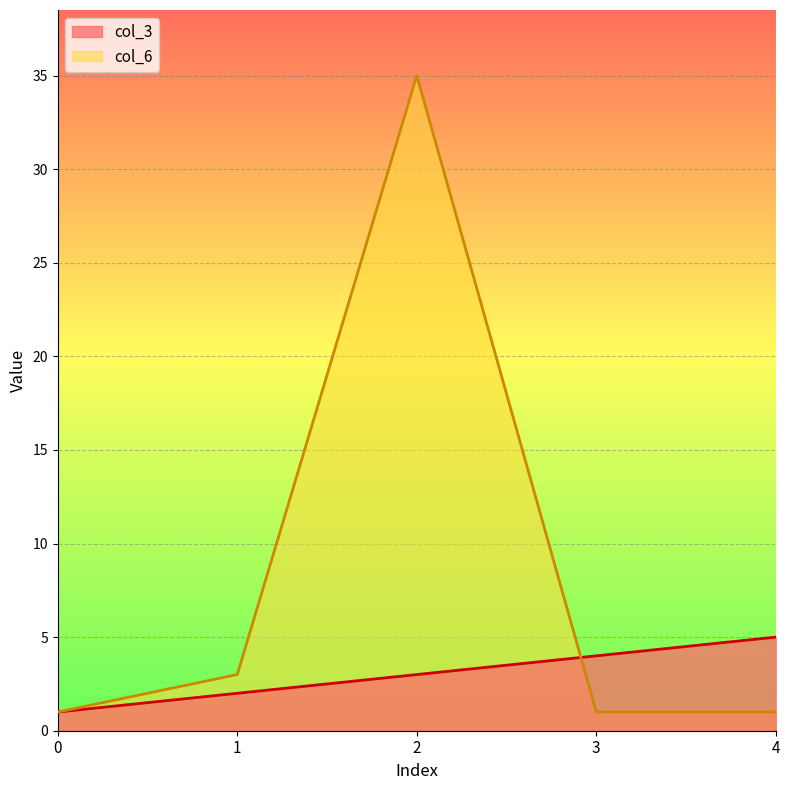

What is the sum of the col_3 values at 1 and 4?

7